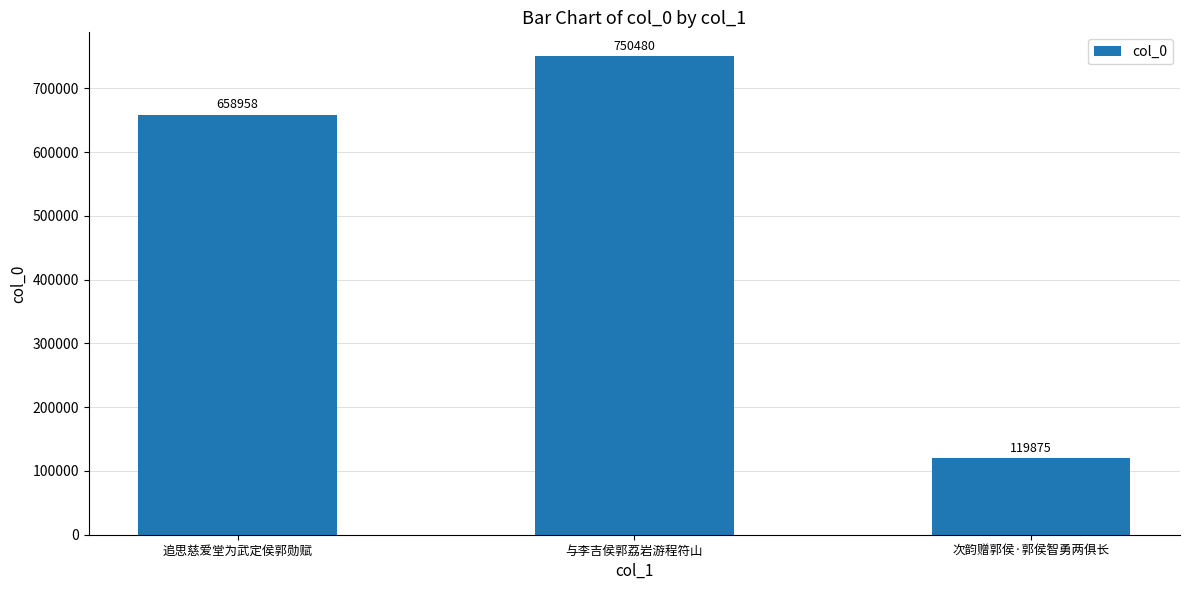

What is the minimum value shown in the chart?

119875